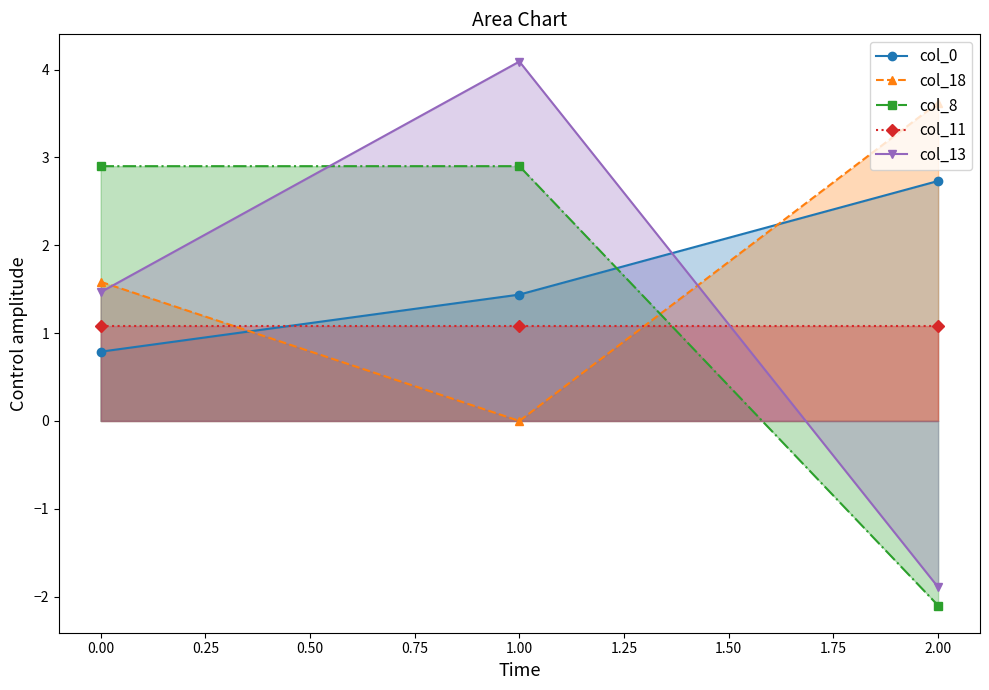

Reading left to right, what are all the values shown in this chart?

col_0: 0.8	1.4	2.7
col_18: 1.6	0.0	3.6
col_8: 2.9	2.9	-2.1
col_11: 1.1	1.1	1.1
col_13: 1.5	4.1	-1.9